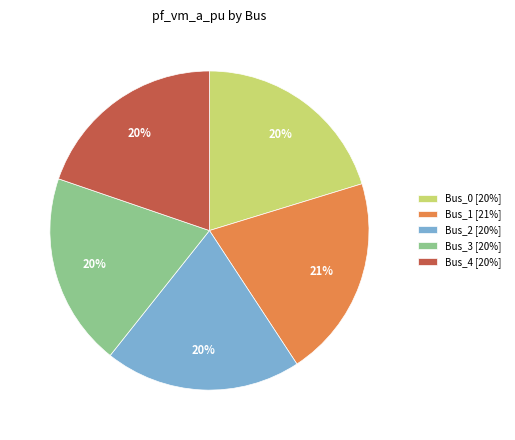

Approximately how many times larger is the value at Bus_2 [20%] compared to Bus_0 [20%]?

1.0